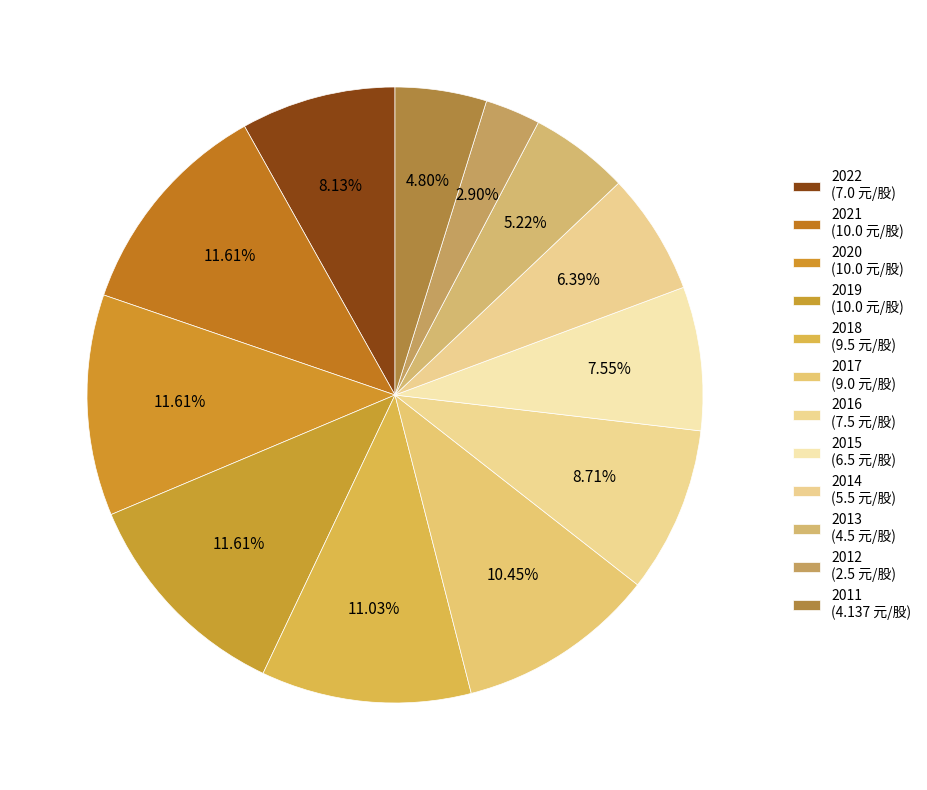

Count the number of slices in the pie.

12